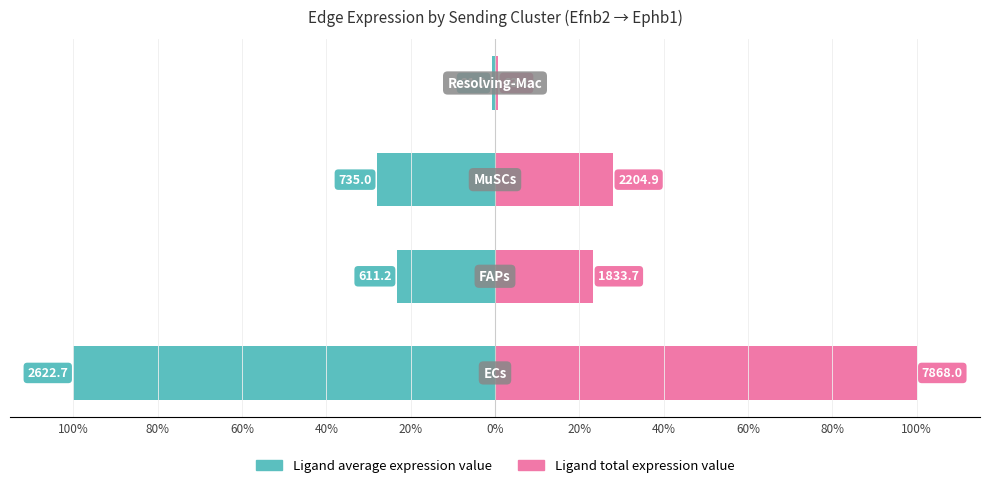

How many series are shown in this chart?

2